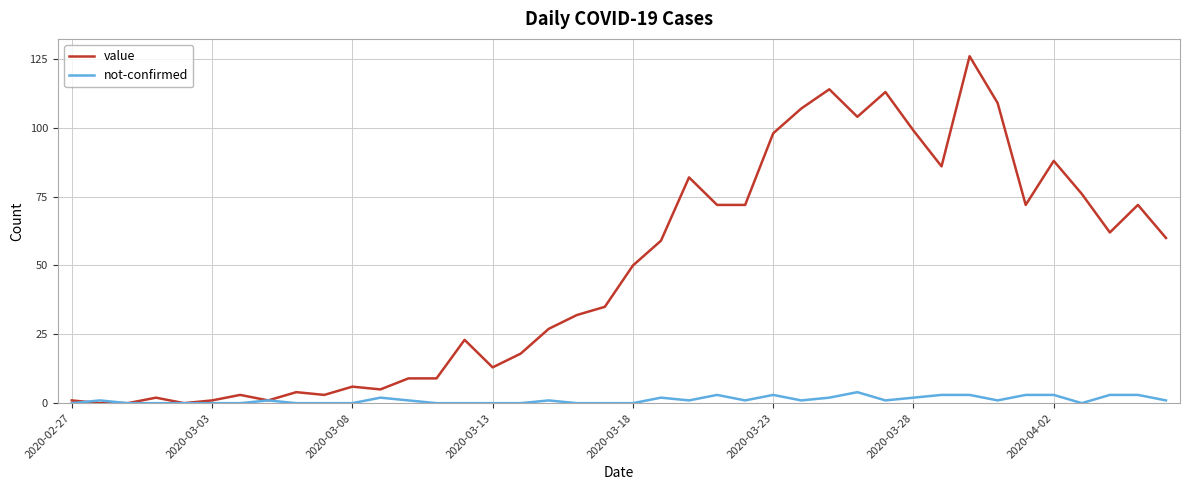

Which series has the widest spread of values?

value